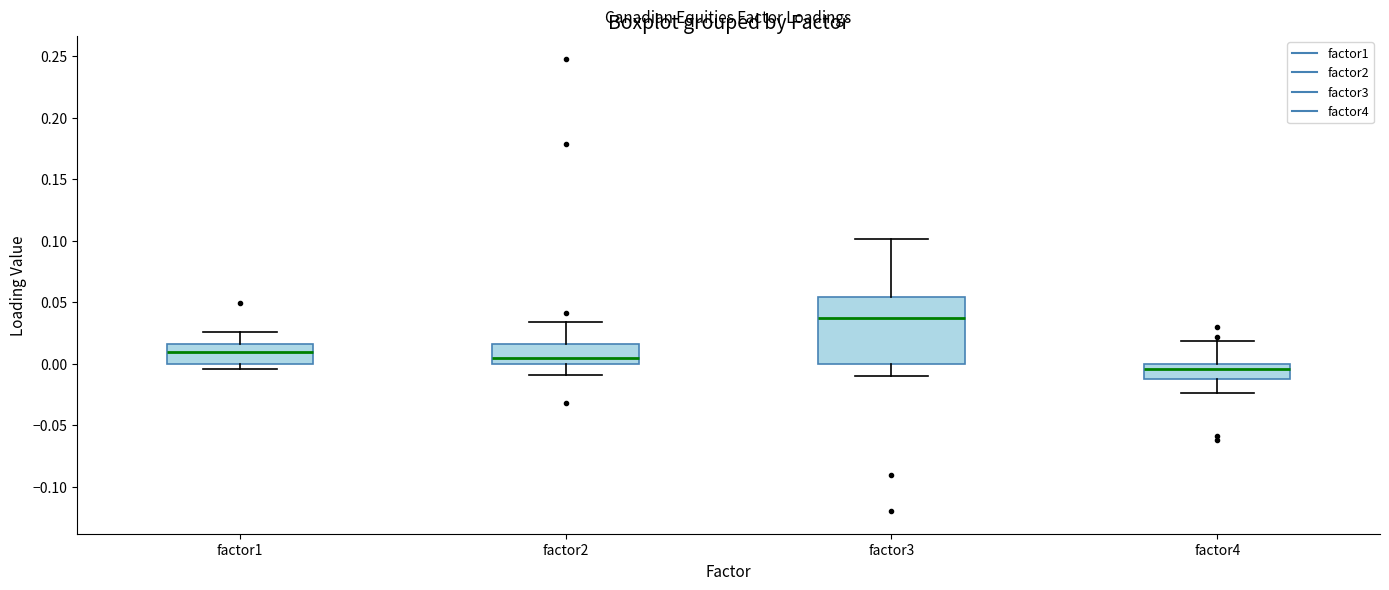

Which box has the lowest median line?

factor4